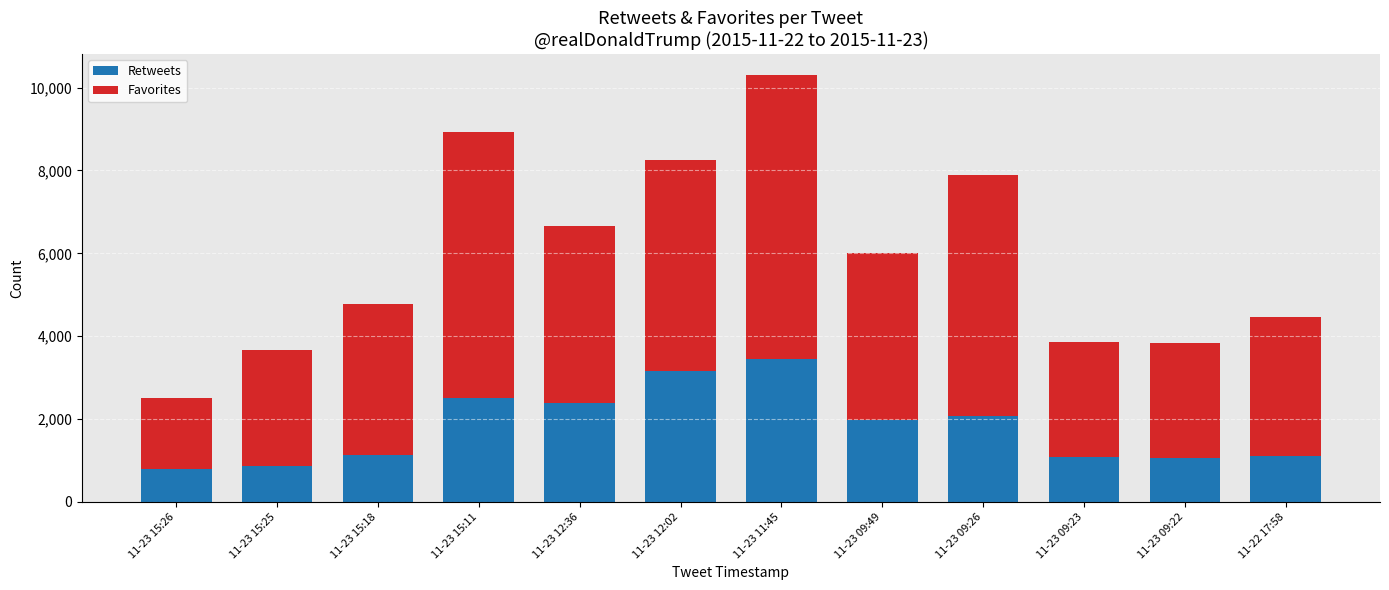

The value of Retweets at 11-23 15:11 is 3457. True or false?

False